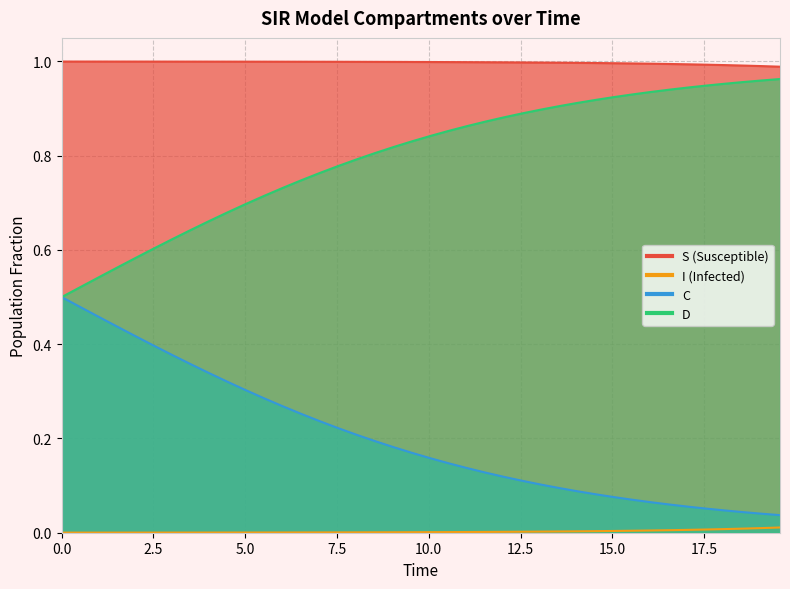

True or false: S and I intersect in this chart.

False